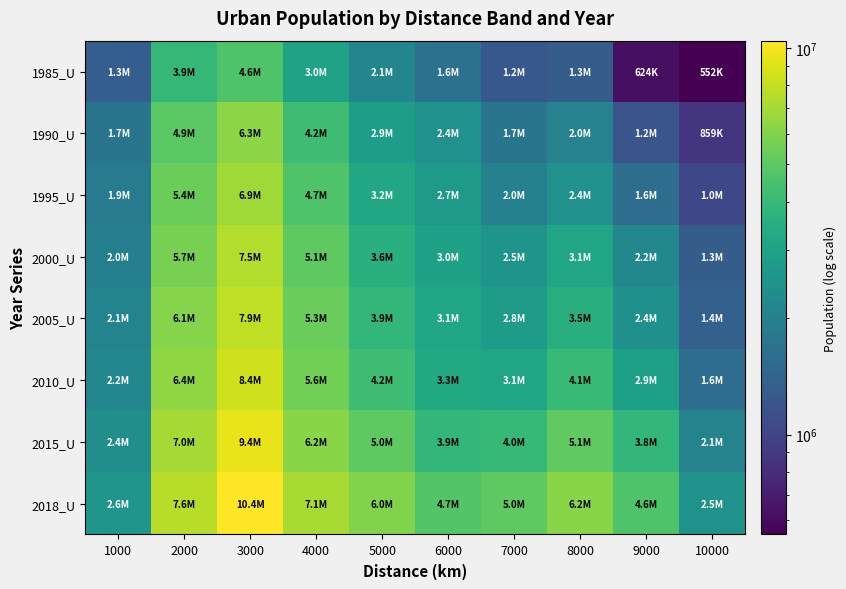

Which series has the largest total across all categories?

2018_U